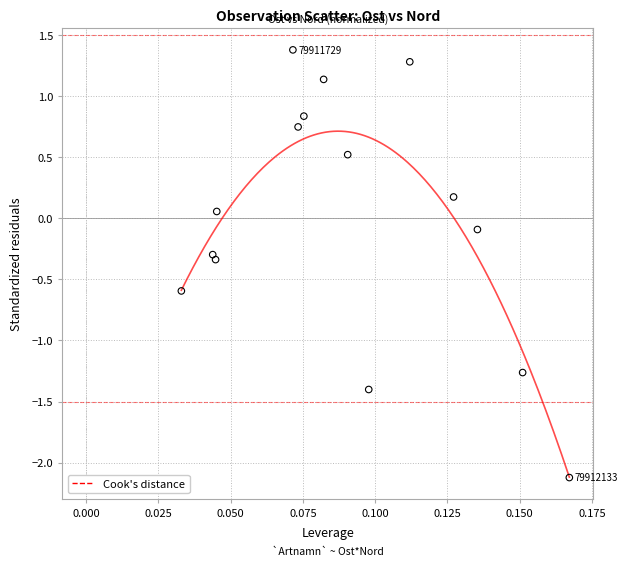

What is the range of Y values (max minus min)?

3.5